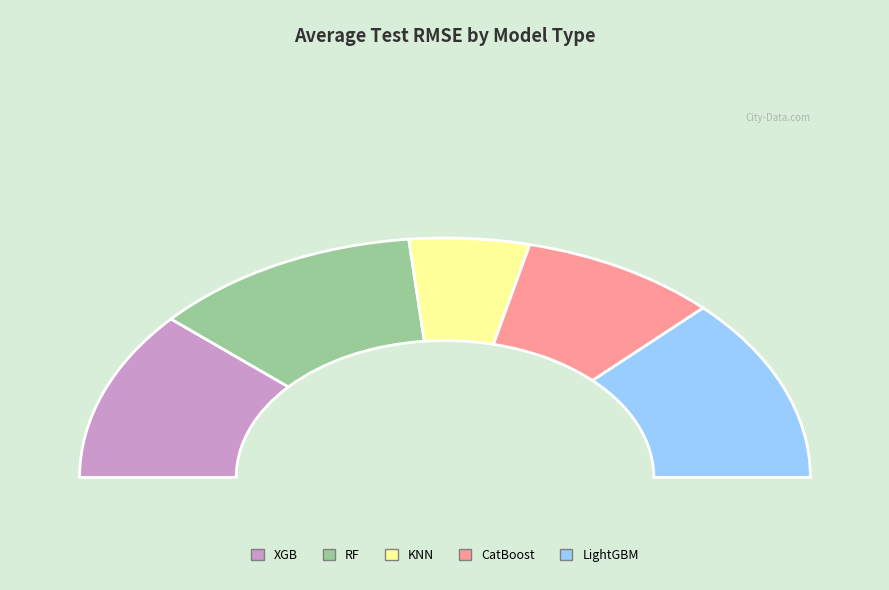

Is there a majority slice in this chart?

No